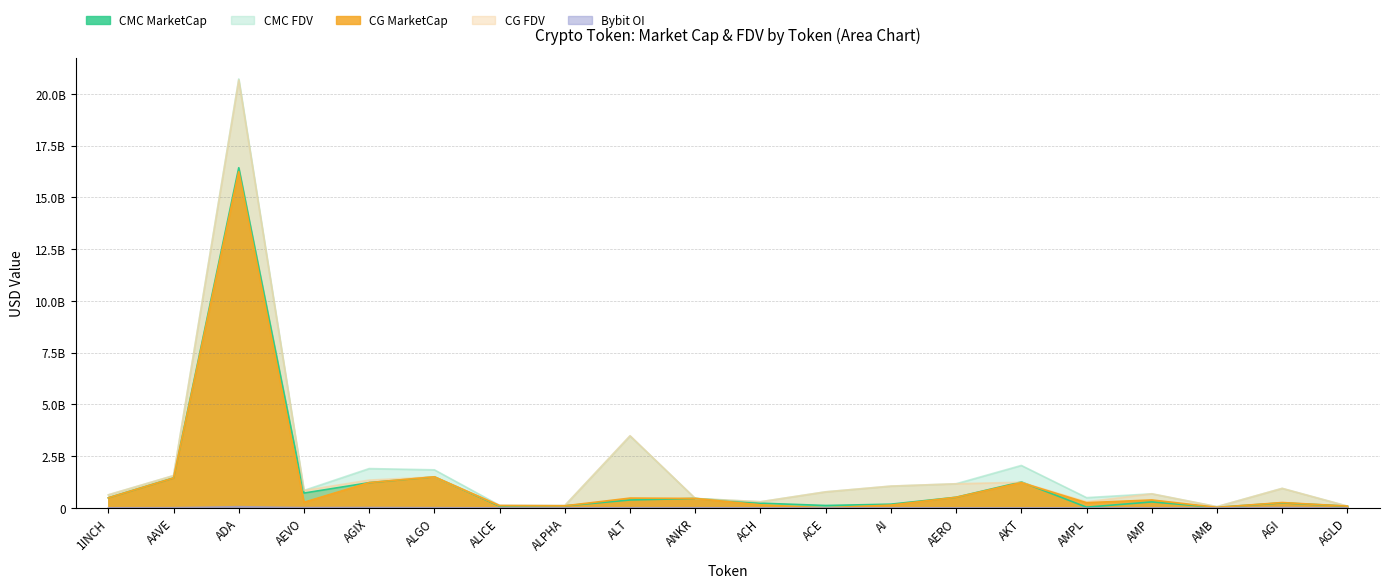

Where does the CMC_FDV series first go above 843533978?

AAVE